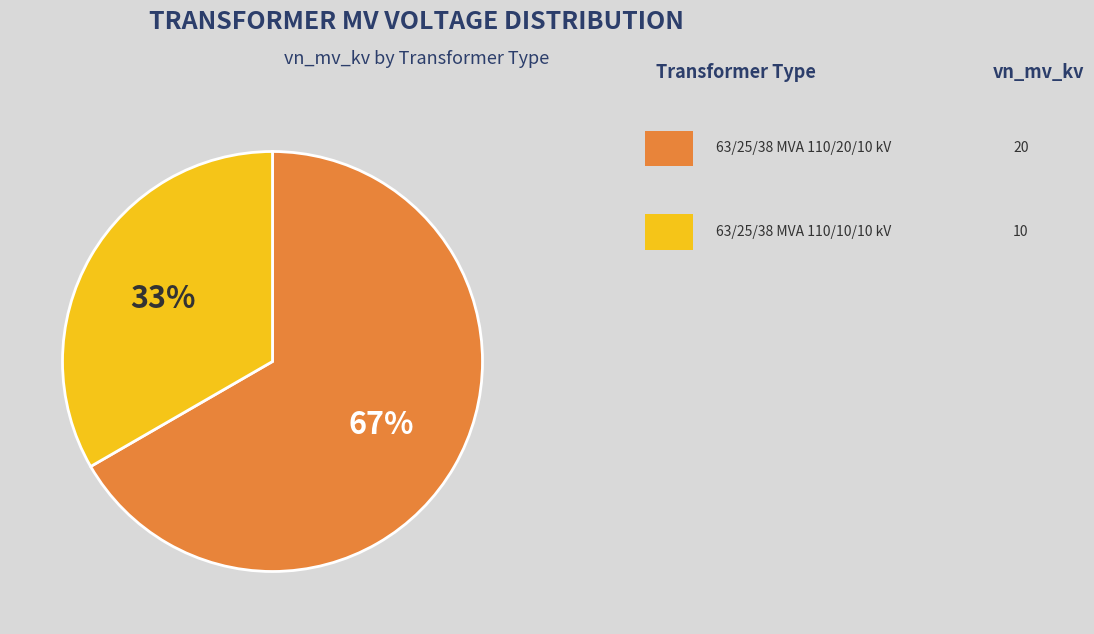

To the nearest percent, what is the average slice percentage?

50%